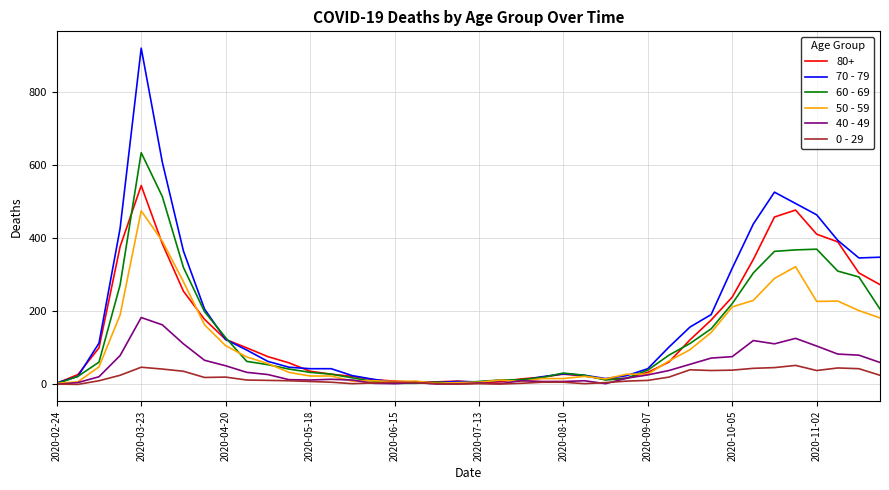

Which series has the largest range (max minus min)?

70 - 79